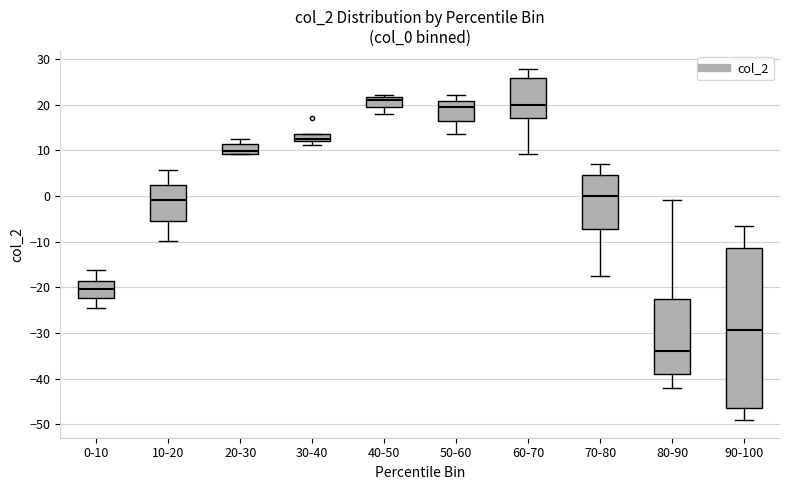

Reading left to right, transcribe this box plot: for each box, give where its median line is, the range the box spans, and where its two whiskers end, as read against the y-axis. The values are not printed on the chart, so give them approximately, as read against the axis.

0-10: median -20, box -22 to -19, whiskers -24 to -16
10-20: median -1, box -5 to 2, whiskers -10 to 6
20-30: median 10, box 9 to 11, whiskers 9 to 13
30-40: median 13, box 12 to 14, whiskers 11 to 14
40-50: median 21, box 20 to 22, whiskers 18 to 22 (just above the box's upper edge)
50-60: median 19, box 16 to 21, whiskers 14 to 22
60-70: median 20, box 17 to 26, whiskers 9 to 28
70-80: median 0, box -7 to 5, whiskers -18 to 7
80-90: median -34, box -39 to -23, whiskers -42 to -1
90-100: median -29, box -47 to -11, whiskers -49 to -7